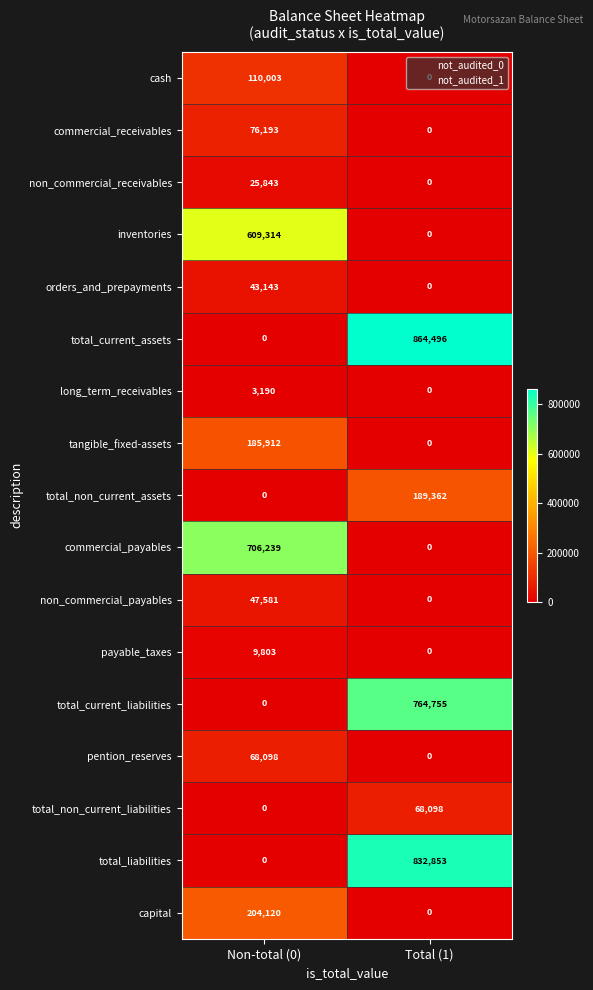

What value does the tangible_fixed-assets series have at Non-total (0)?

185912